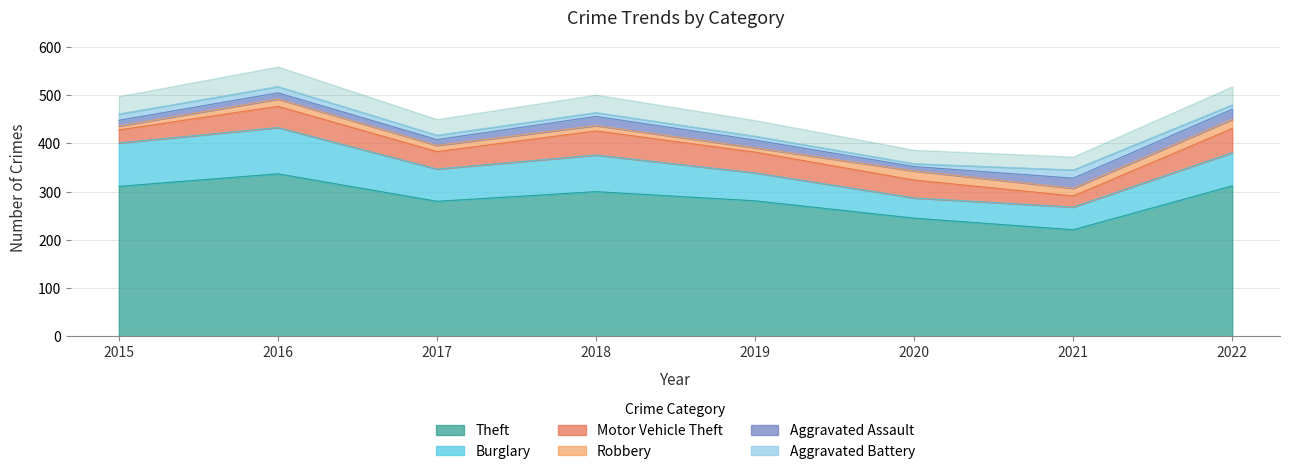

True or false: Burglary and Motor Vehicle Theft cross at least once.

False